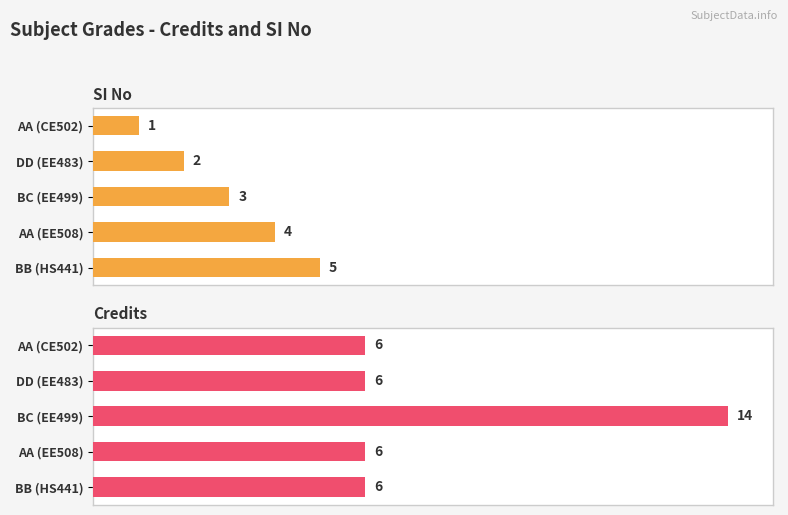

How many groups of bars are there?

5